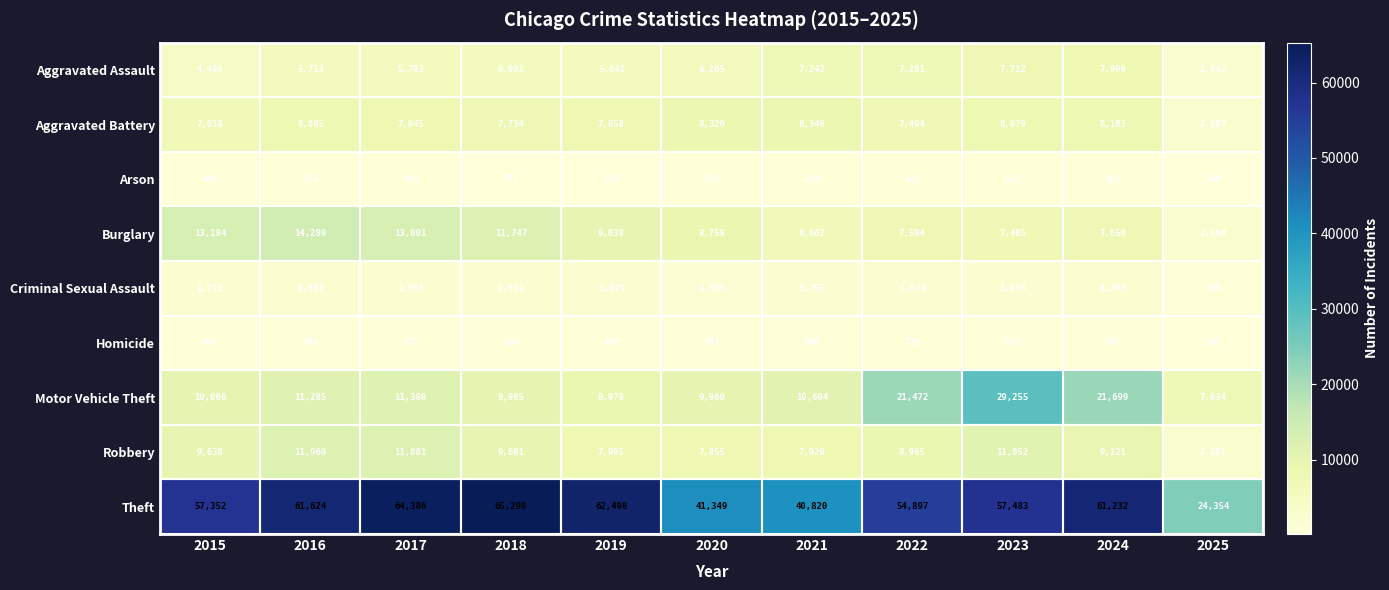

How many categories are shown in the chart?

11